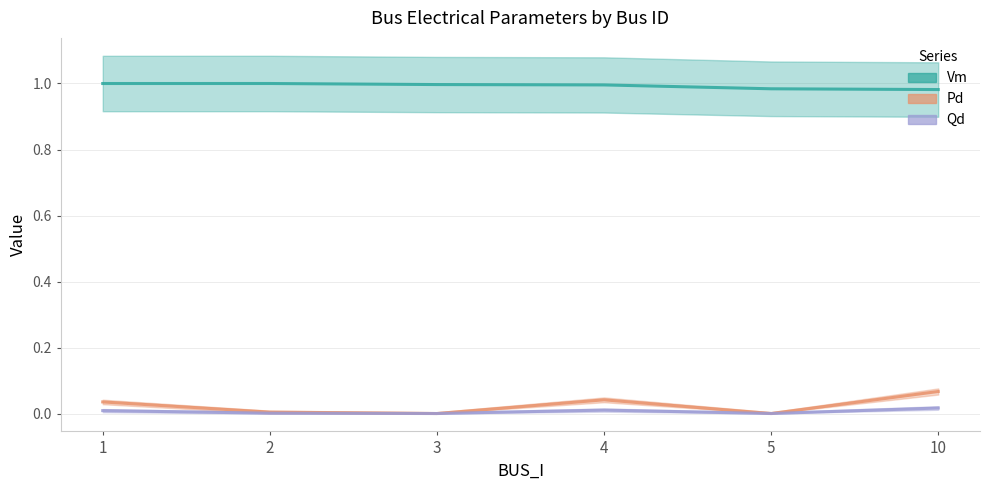

At which category is the sum across all series the highest?

10